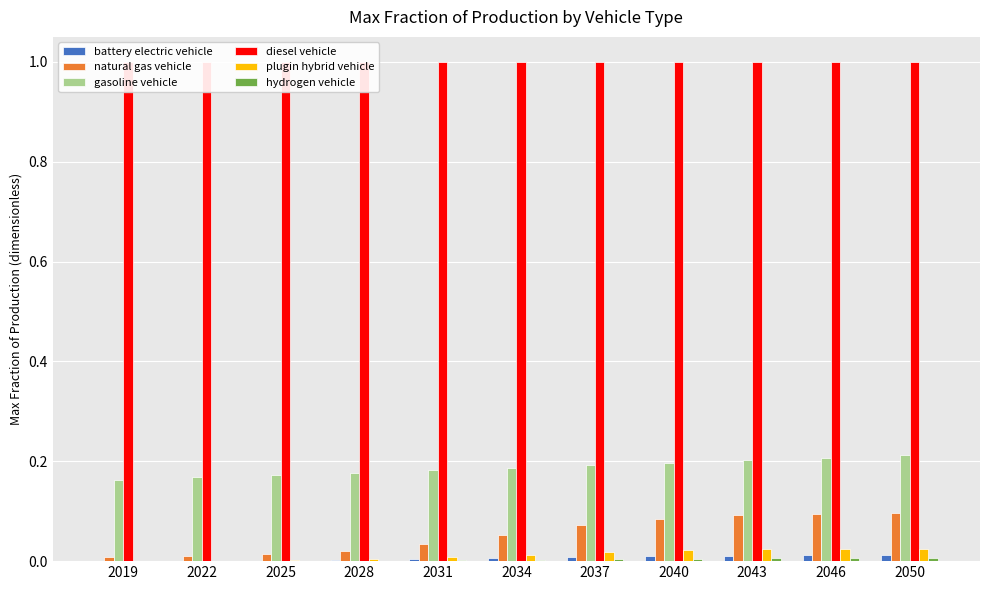

At which category is the sum across all series the highest?

2050